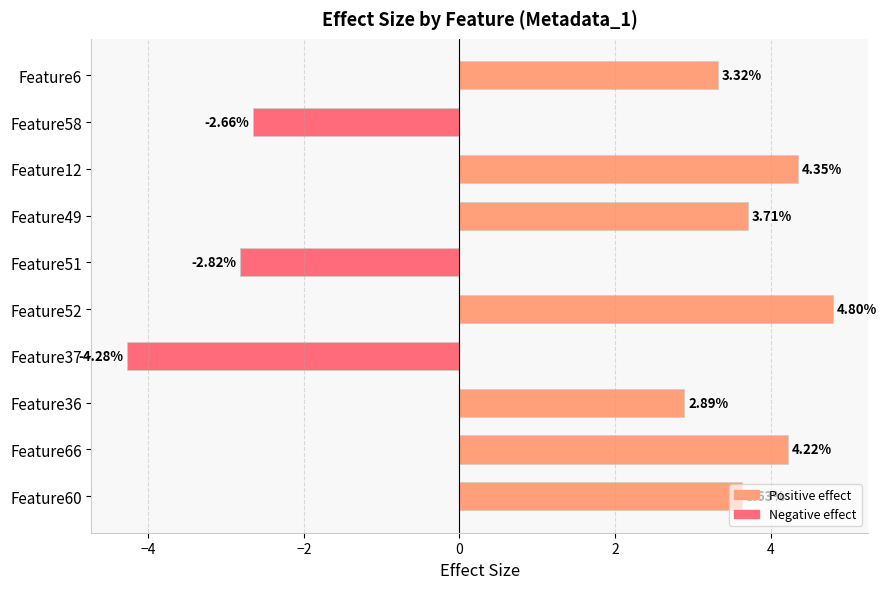

What is the value of the 2nd bar from the left?

4.2